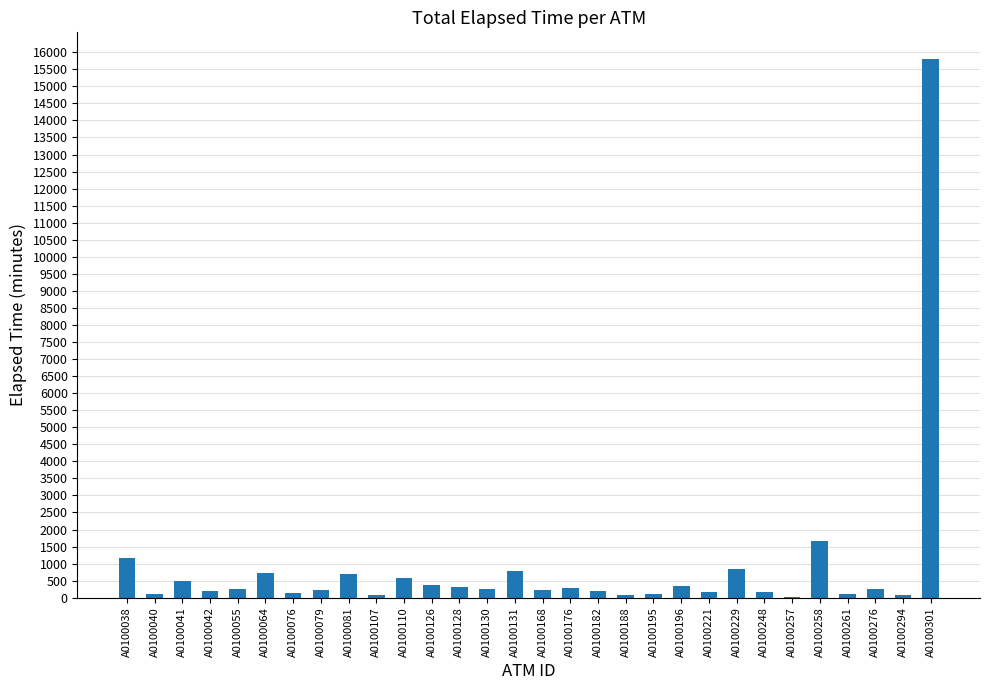

Are the bars horizontal?

No